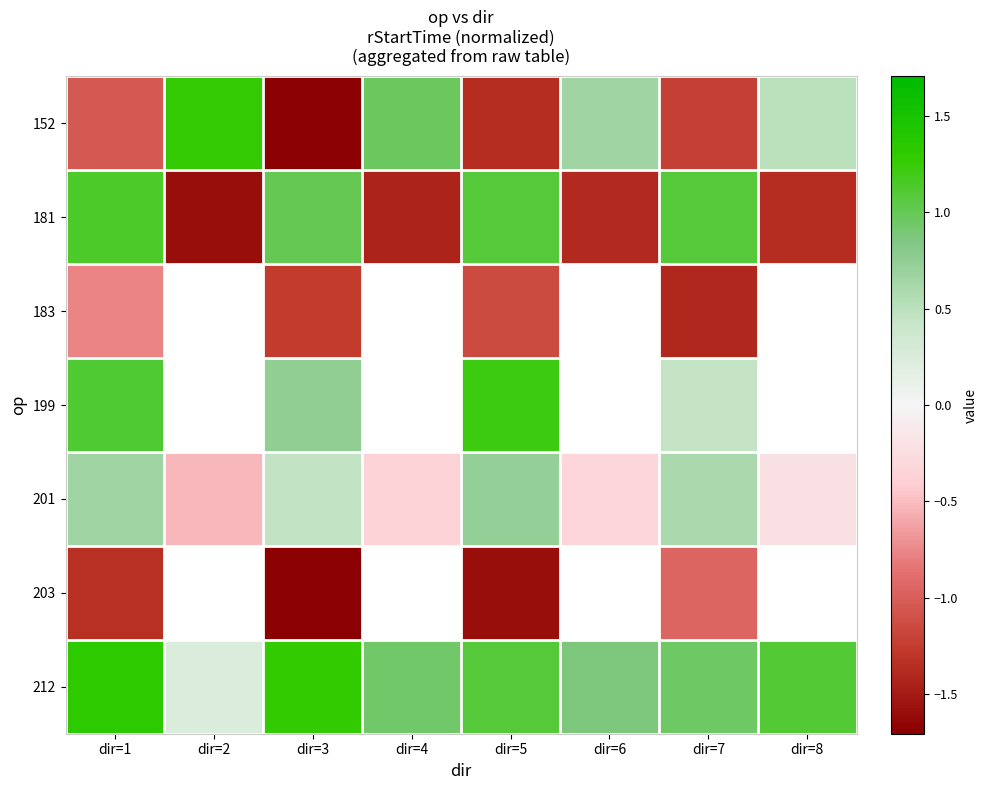

What is the greatest value displayed?

1.3